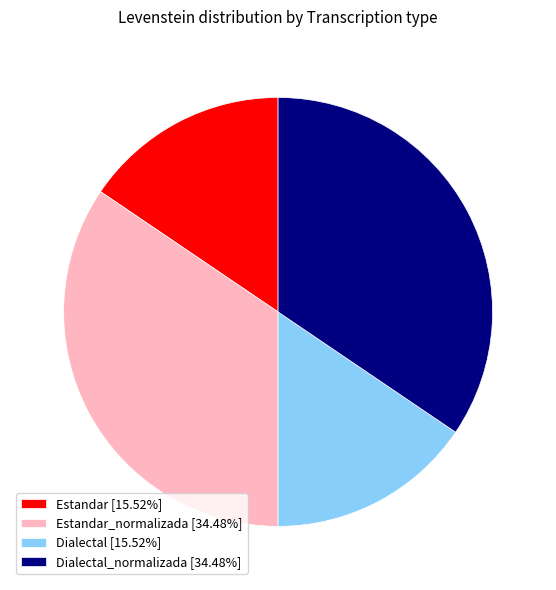

What is the ratio of the value at Estandar [15.52%] to the value at Dialectal [15.52%]?

1.0